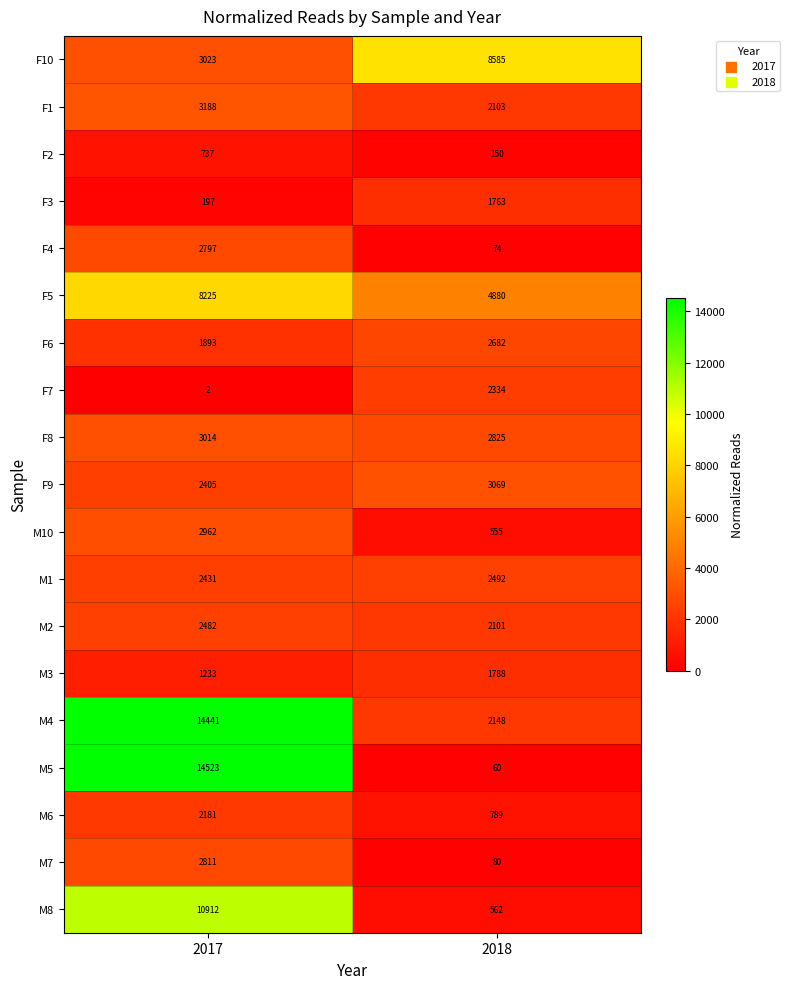

At 2018, list the series in order from smallest to largest.

M5, F4, M7, F2, M10, M8, M6, F3, M3, M2, F1, M4, F7, M1, F6, F8, F9, F5, F10